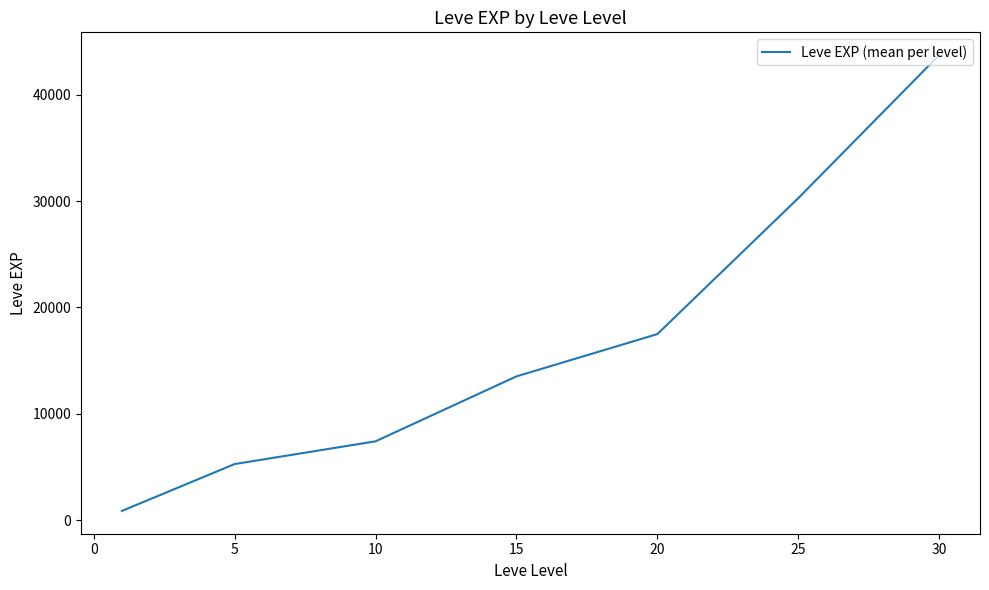

What is the smallest value displayed?

853.3